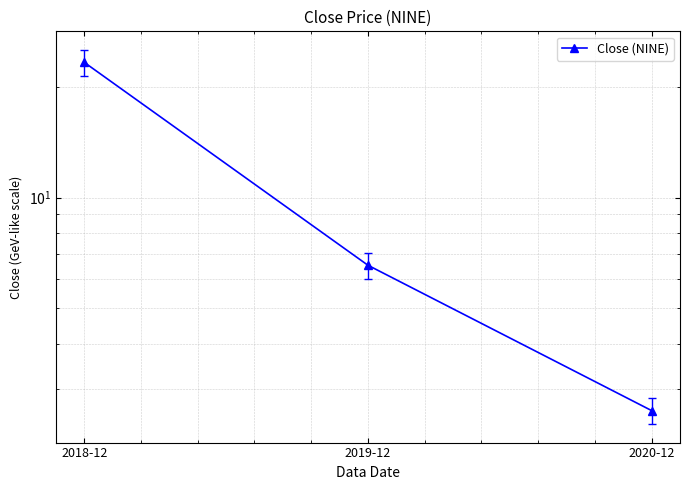

Rank the categories by value from lowest to highest.

2020-12, 2019-12, 2018-12